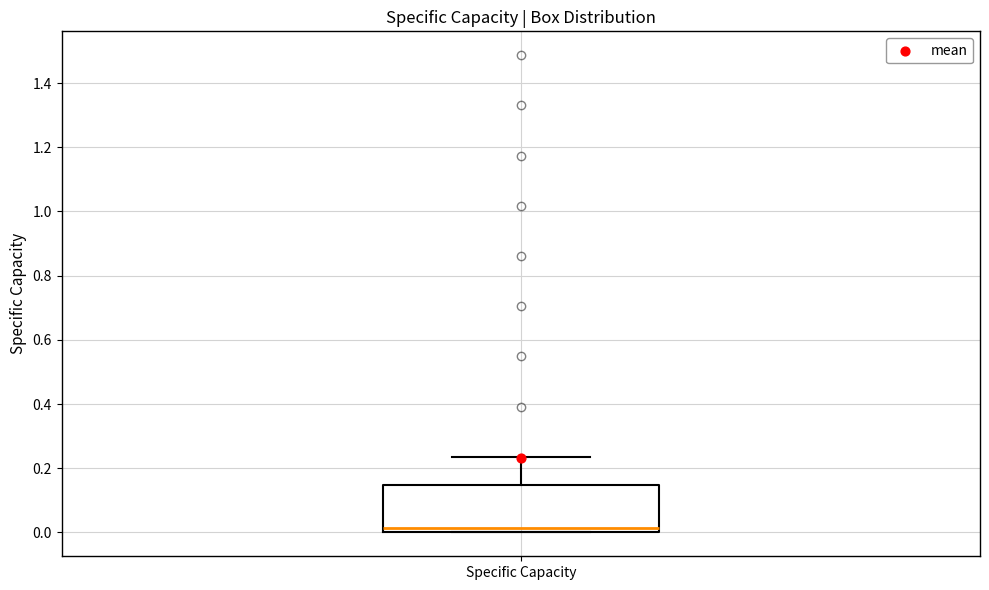

Read this box plot against the y-axis: the position of the median line, the range covered by the box, and the ends of both whiskers. The values are not printed on the chart, so give them approximately, as read against the axis.

median 0.02, box 0.00 to 0.14, whiskers 0.00 to 0.24